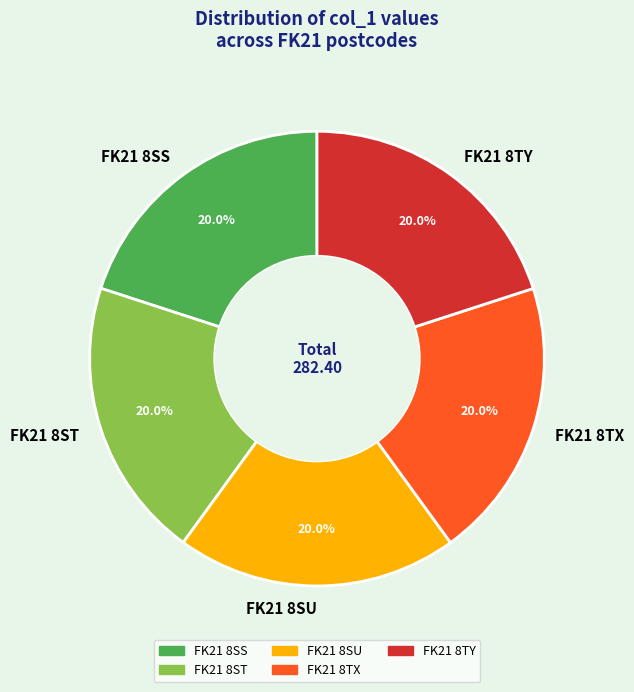

To the nearest percent, what is the average slice percentage?

20%